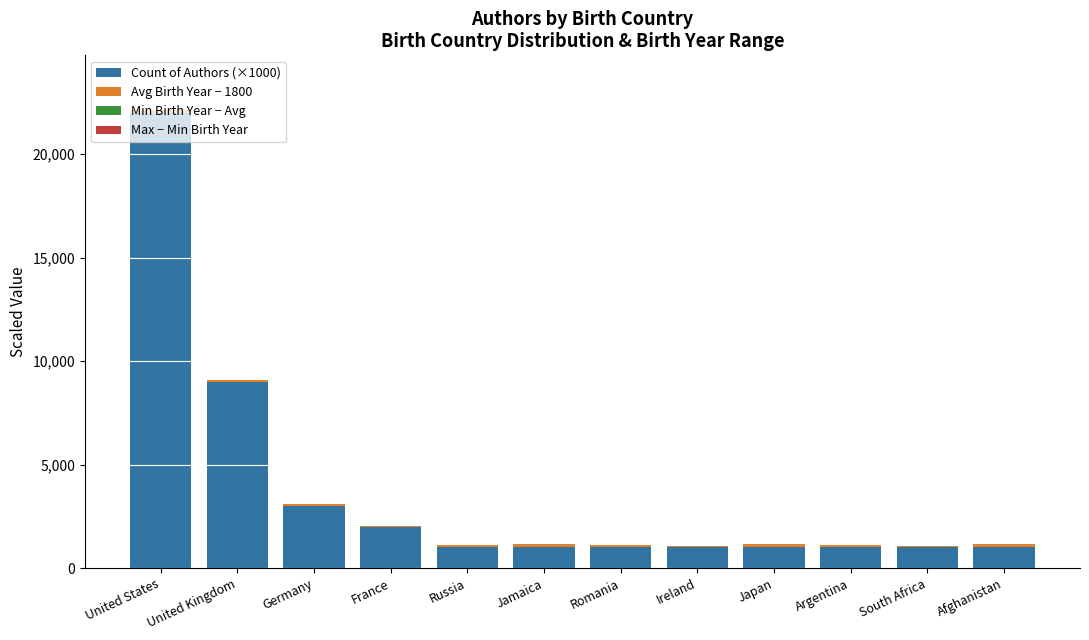

Which category has the highest value in the Count of Authors (×1000) series?

United States